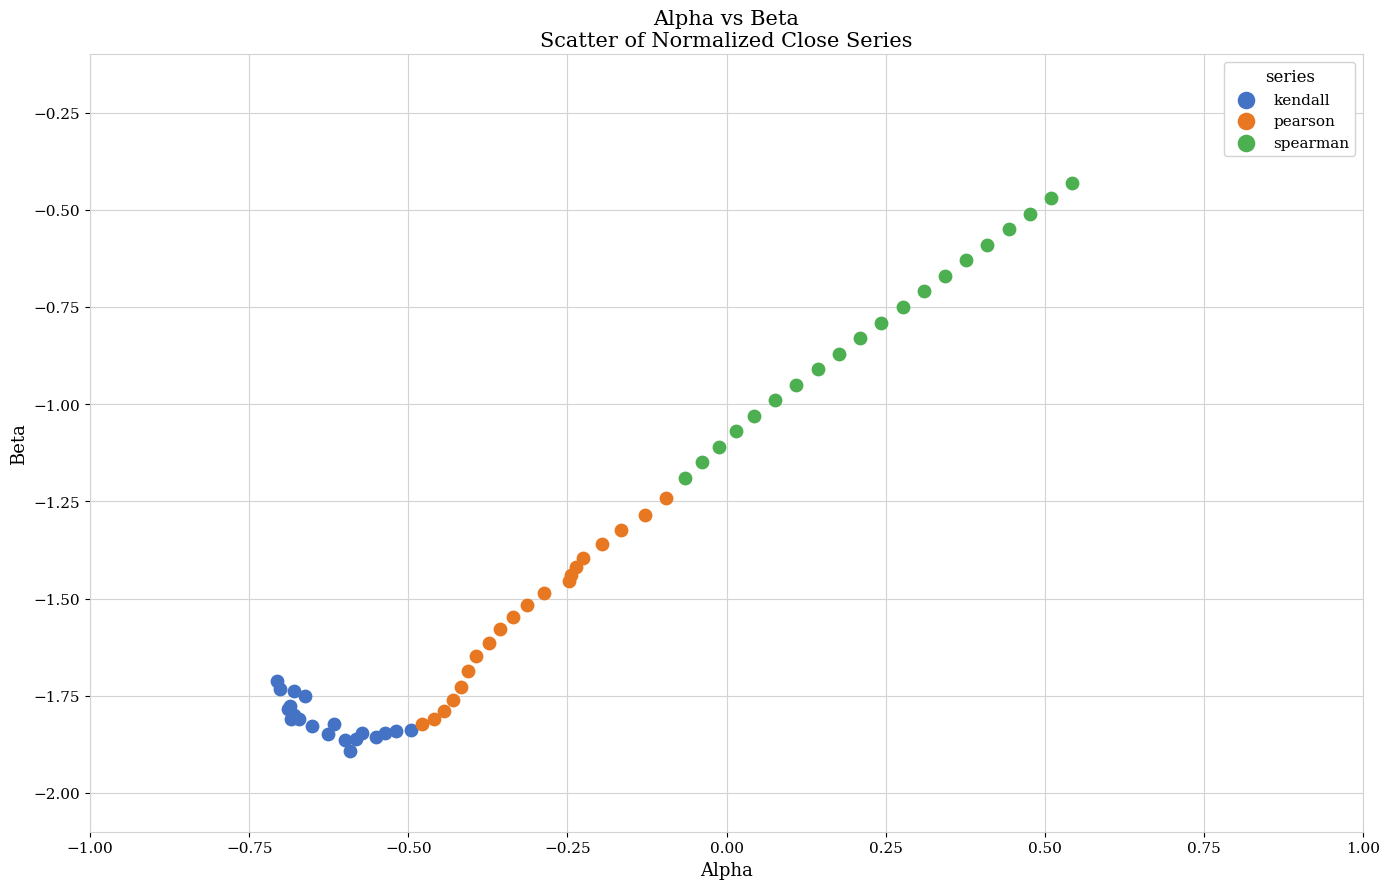

Which series contains the highest Y value?

spearman